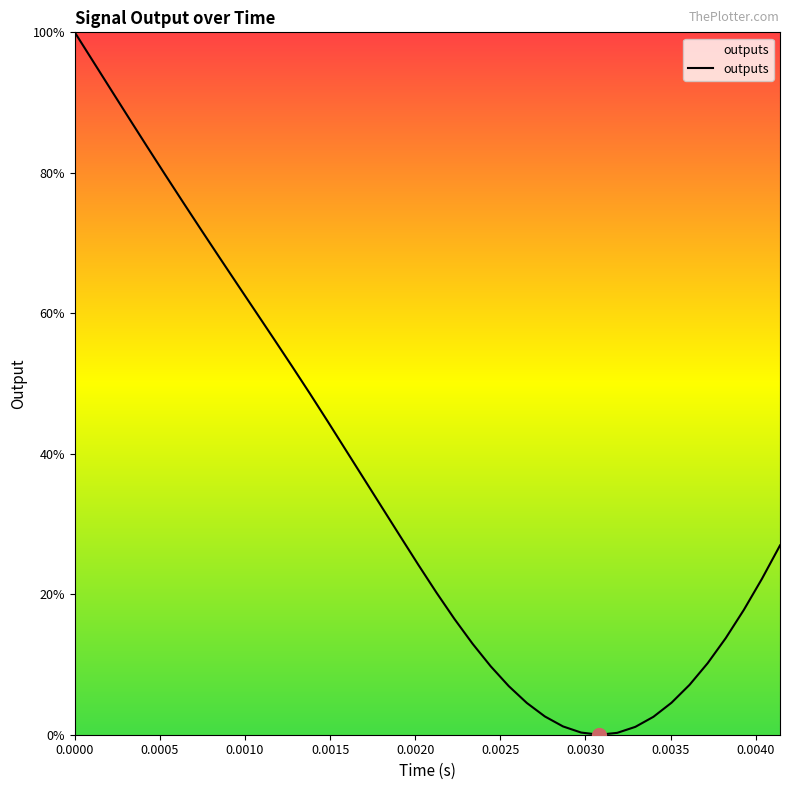

What is the difference between the maximum and minimum values?

100.0